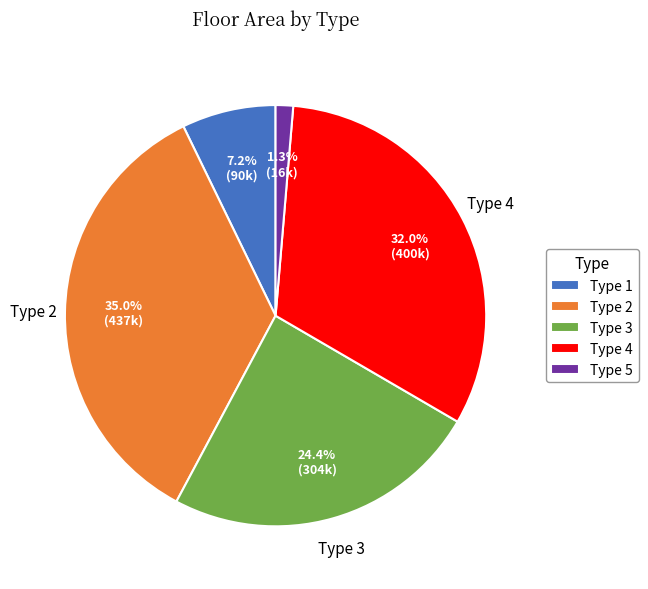

To the nearest percent, what is the difference between the Type 3 and Type 2 slice percentages?

11%